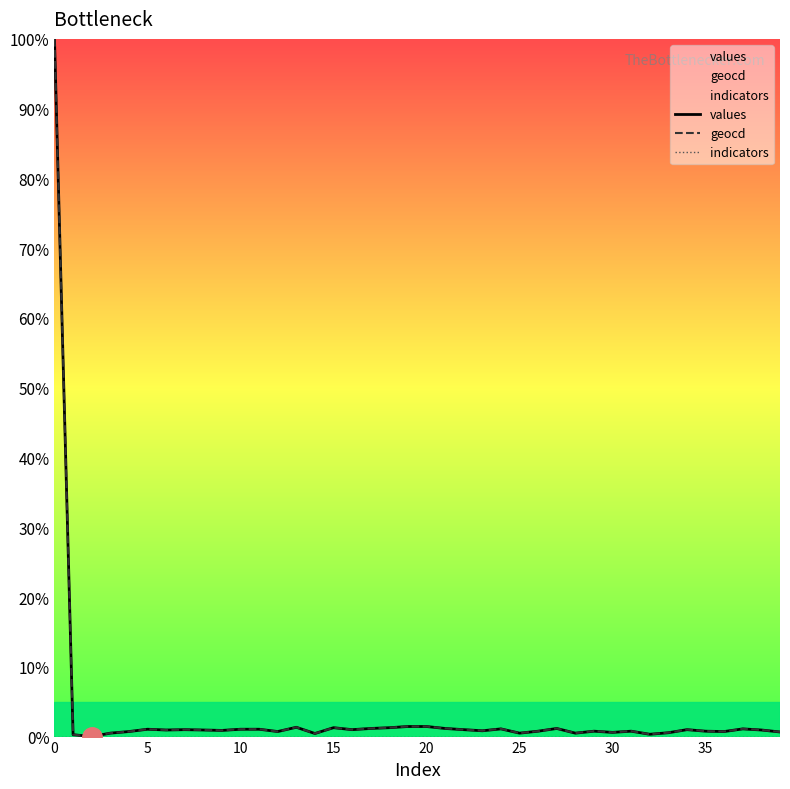

What is the total value across all series at 17?

2.3